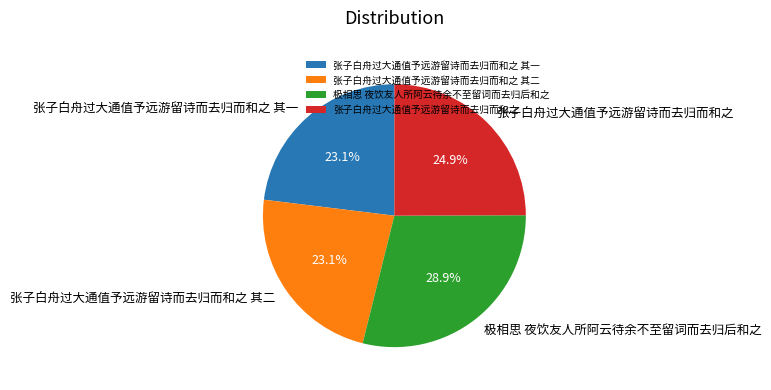

What is the ratio of the value at 张子白舟过大通值予远游留诗而去归而和之 to the value at 张子白舟过大通值予远游留诗而去归而和之 其一?

1.1